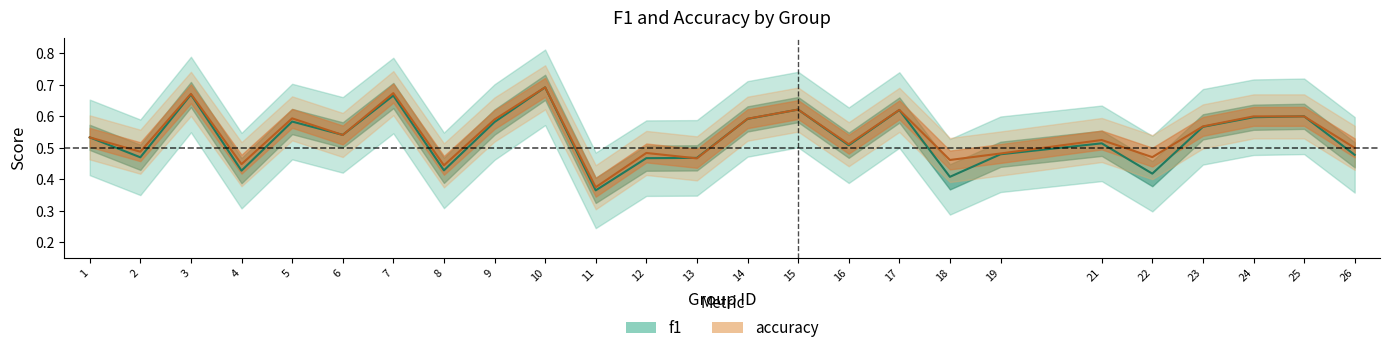

True or false: f1 has a value of 0.5 at 6.

True